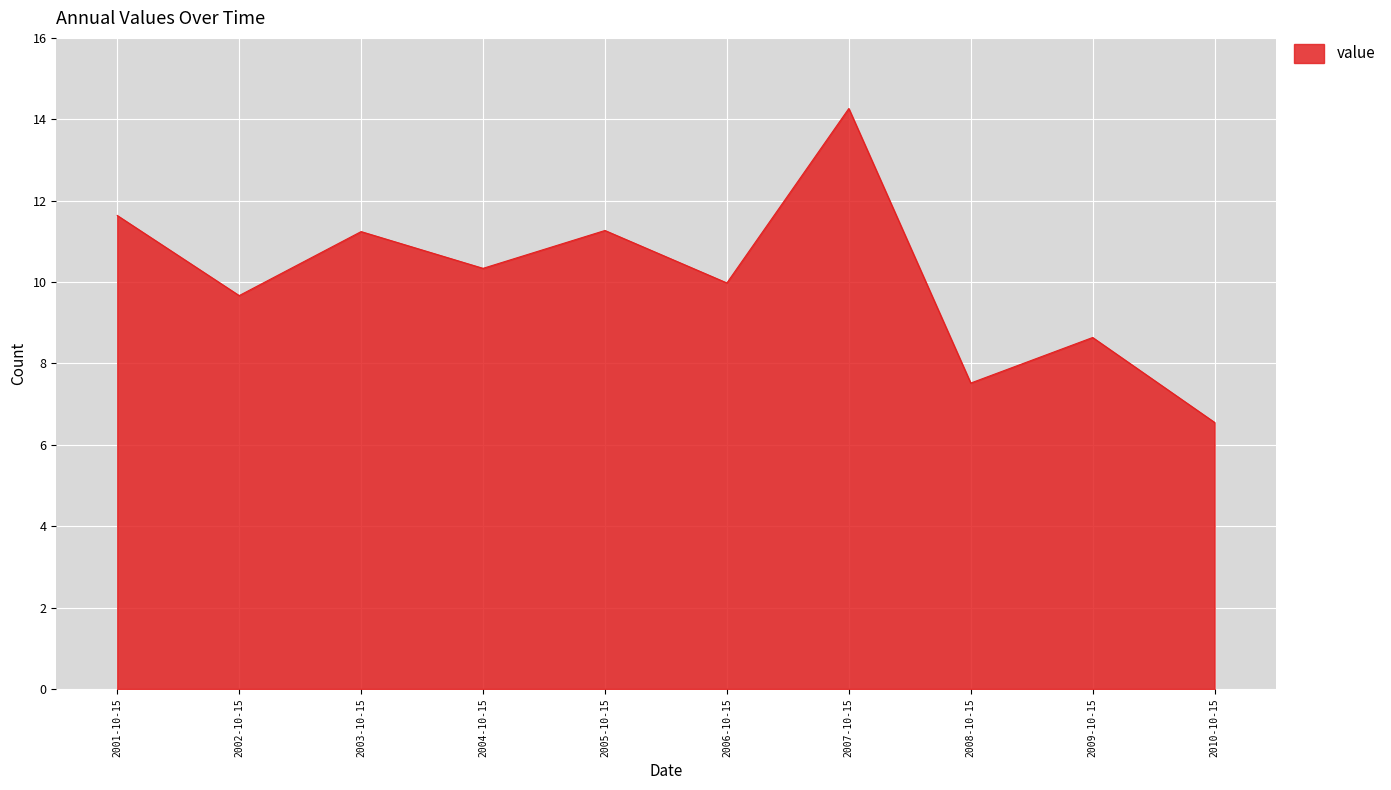

Which label corresponds to the smallest value in the chart?

2010-10-15